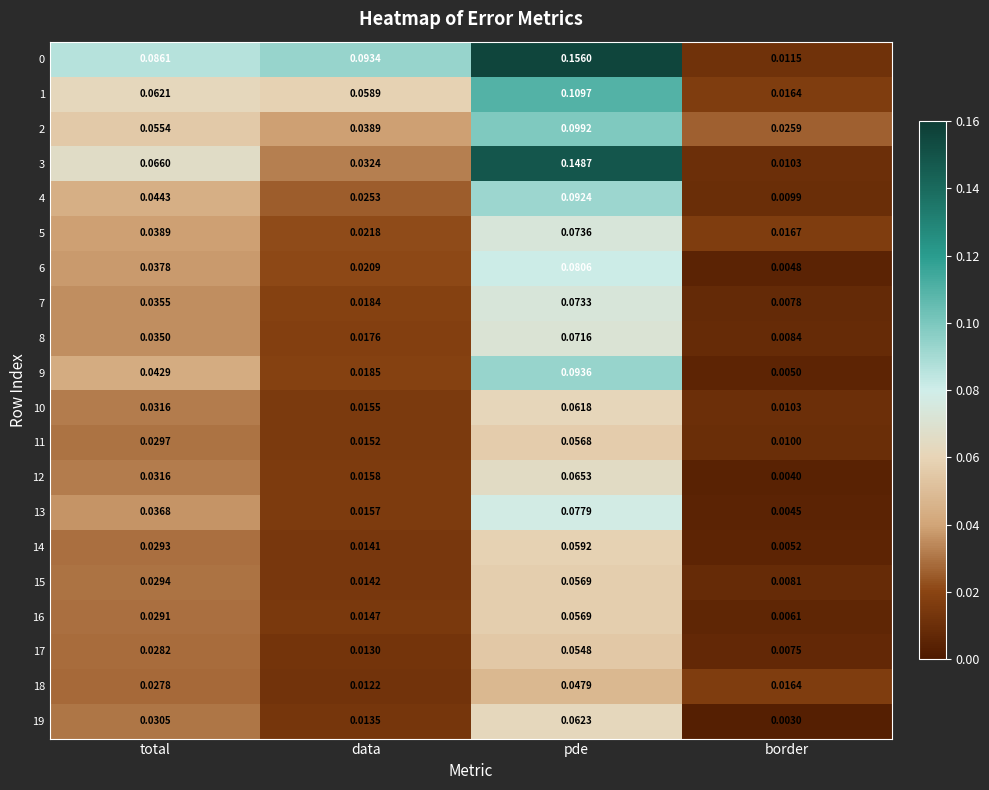

At which label is 4 closest to 0?

border